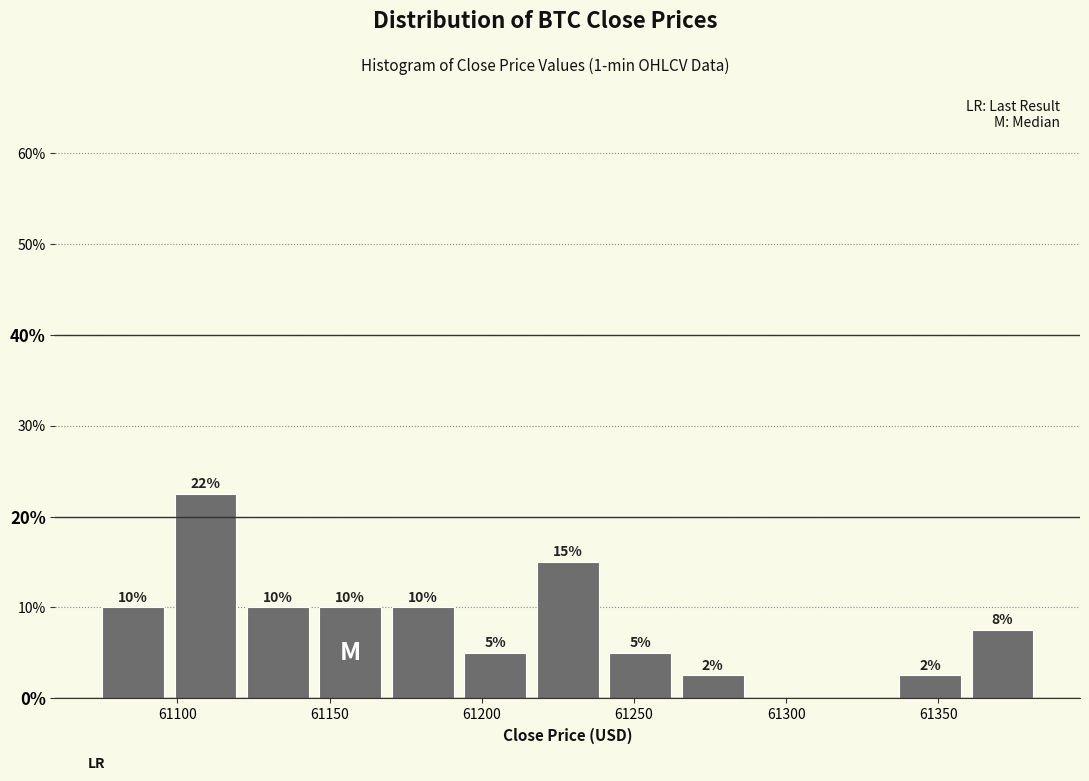

Over which range of the x-axis is the bar tallest?

61095 to 61120